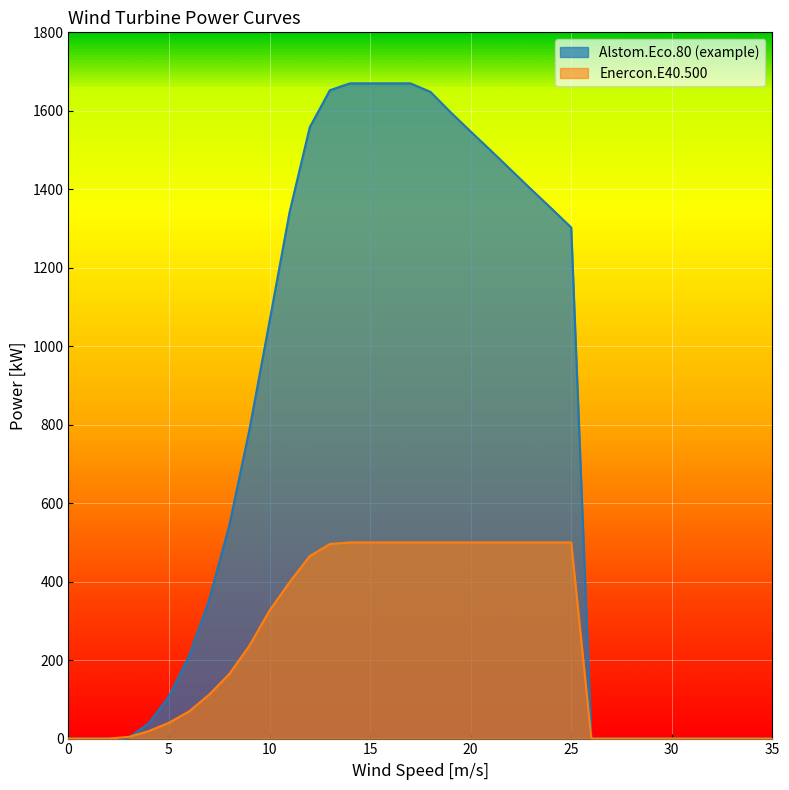

Which series has the widest spread of values?

Alstom.Eco.80 (example)